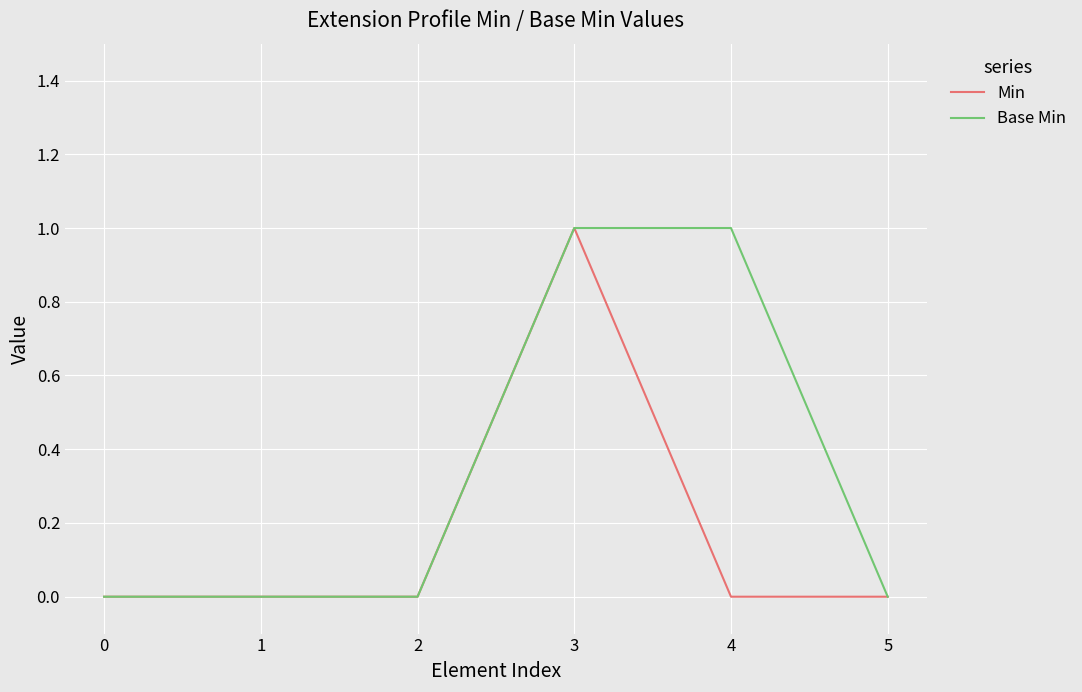

True or false: Min has a value of 0 at 2.

True